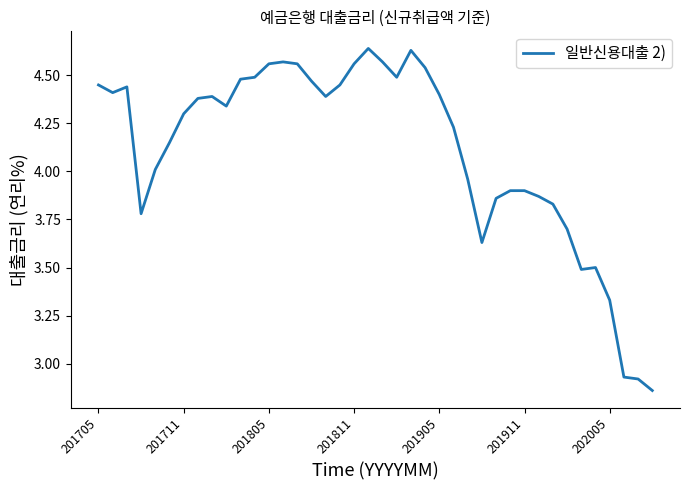

Does the chart have visible grid lines?

No